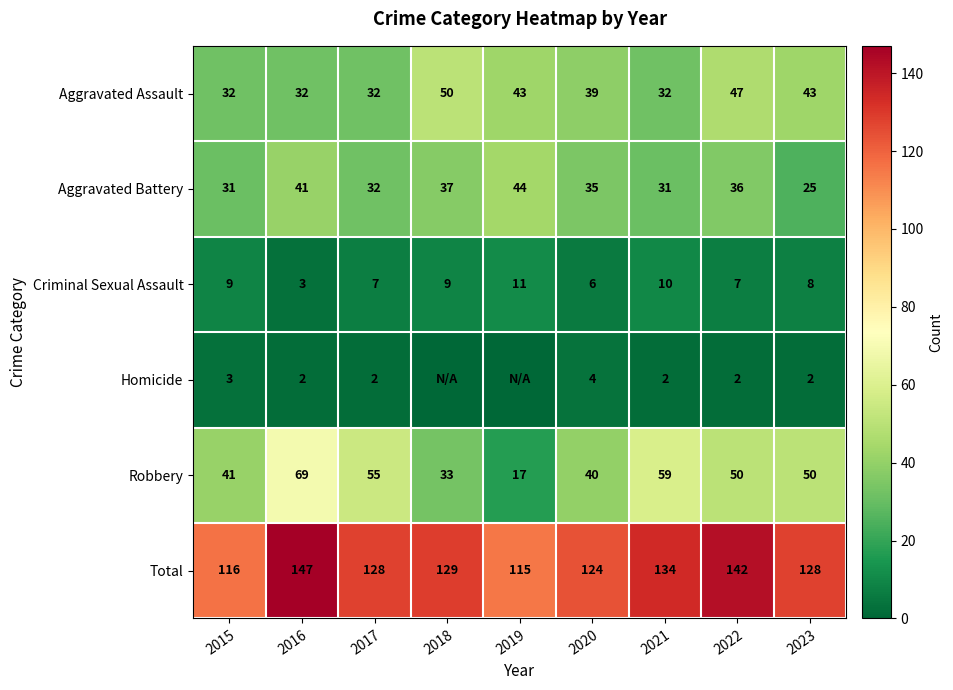

What value does the Total series have at 2018, to the nearest 10?

130